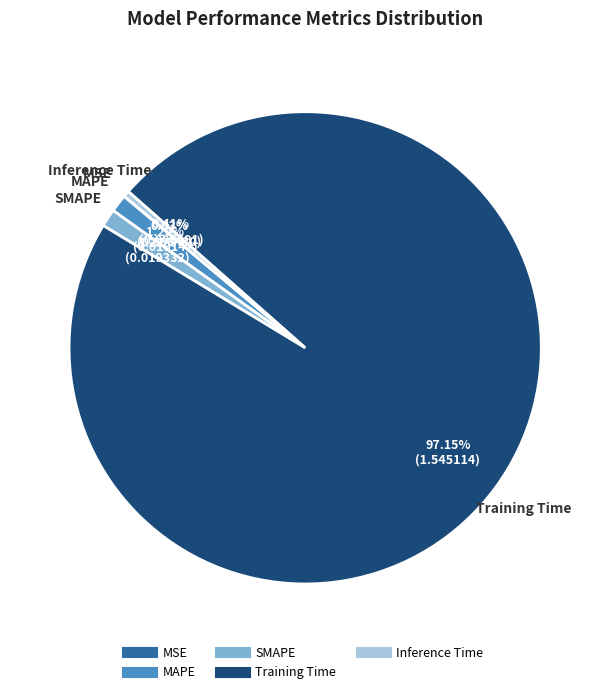

What is the majority slice?

Training Time